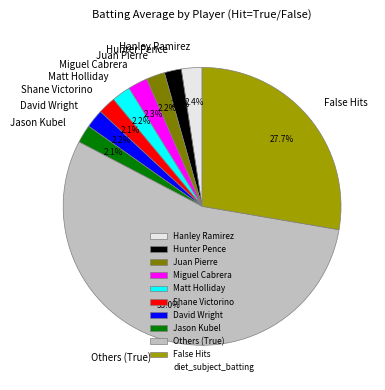

Between Juan Pierre and False Hits, which is larger?

False Hits